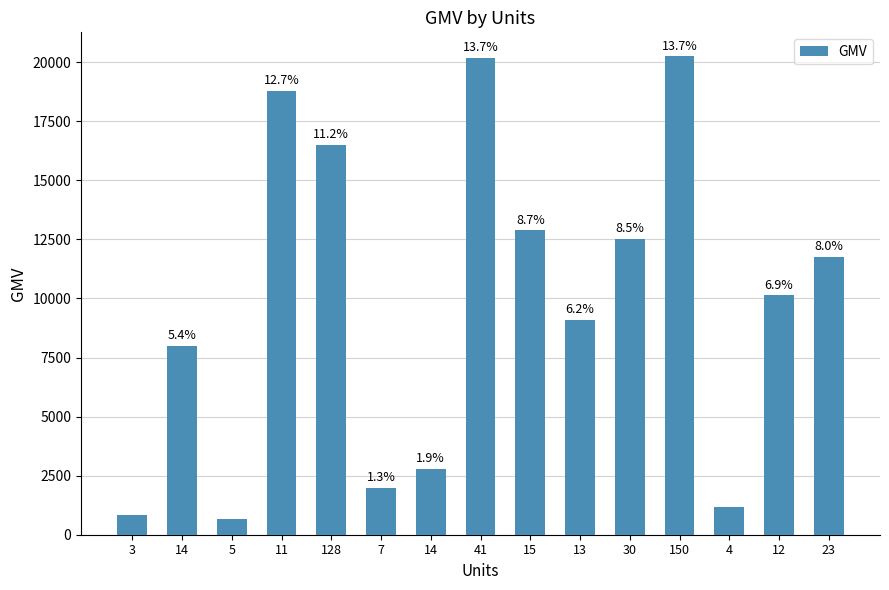

How many bars are there in total?

15